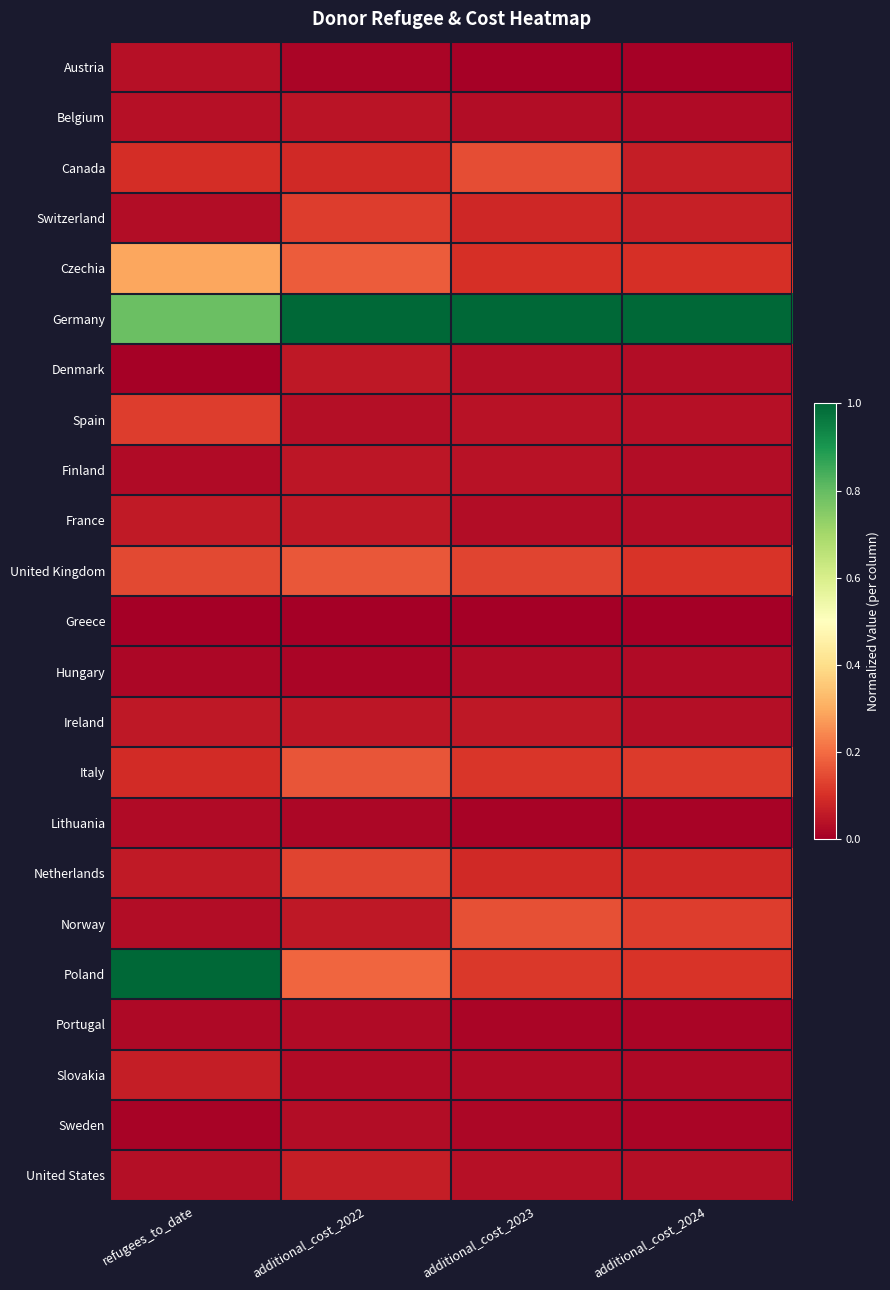

Reading left to right, extract all data points from this chart.

Austria: refugees_to_date=0.0	additional_cost_2022=0.0	additional_cost_2023=0.0	additional_cost_2024=0.0
Belgium: refugees_to_date=0.0	additional_cost_2022=0.0	additional_cost_2023=0.0	additional_cost_2024=0.0
Canada: refugees_to_date=0.1	additional_cost_2022=0.1	additional_cost_2023=0.1	additional_cost_2024=0.1
Switzerland: refugees_to_date=0.0	additional_cost_2022=0.1	additional_cost_2023=0.1	additional_cost_2024=0.1
Czechia: refugees_to_date=0.3	additional_cost_2022=0.2	additional_cost_2023=0.1	additional_cost_2024=0.1
Germany: refugees_to_date=0.8	additional_cost_2022=1.0	additional_cost_2023=1.0	additional_cost_2024=1.0
Denmark: refugees_to_date=0.0	additional_cost_2022=0.1	additional_cost_2023=0.0	additional_cost_2024=0.0
Spain: refugees_to_date=0.1	additional_cost_2022=0.0	additional_cost_2023=0.0	additional_cost_2024=0.0
Finland: refugees_to_date=0.0	additional_cost_2022=0.0	additional_cost_2023=0.0	additional_cost_2024=0.0
France: refugees_to_date=0.1	additional_cost_2022=0.1	additional_cost_2023=0.0	additional_cost_2024=0.0
United Kingdom: refugees_to_date=0.1	additional_cost_2022=0.2	additional_cost_2023=0.1	additional_cost_2024=0.1
Greece: refugees_to_date=0.0	additional_cost_2022=0.0	additional_cost_2023=0.0	additional_cost_2024=0.0
Hungary: refugees_to_date=0.0	additional_cost_2022=0.0	additional_cost_2023=0.0	additional_cost_2024=0.0
Ireland: refugees_to_date=0.1	additional_cost_2022=0.1	additional_cost_2023=0.1	additional_cost_2024=0.0
Italy: refugees_to_date=0.1	additional_cost_2022=0.2	additional_cost_2023=0.1	additional_cost_2024=0.1
Lithuania: refugees_to_date=0.0	additional_cost_2022=0.0	additional_cost_2023=0.0	additional_cost_2024=0.0
Netherlands: refugees_to_date=0.1	additional_cost_2022=0.1	additional_cost_2023=0.1	additional_cost_2024=0.1
Norway: refugees_to_date=0.0	additional_cost_2022=0.1	additional_cost_2023=0.2	additional_cost_2024=0.1
Poland: refugees_to_date=1.0	additional_cost_2022=0.2	additional_cost_2023=0.1	additional_cost_2024=0.1
Portugal: refugees_to_date=0.0	additional_cost_2022=0.0	additional_cost_2023=0.0	additional_cost_2024=0.0
Slovakia: refugees_to_date=0.1	additional_cost_2022=0.0	additional_cost_2023=0.0	additional_cost_2024=0.0
Sweden: refugees_to_date=0.0	additional_cost_2022=0.0	additional_cost_2023=0.0	additional_cost_2024=0.0
United States: refugees_to_date=0.0	additional_cost_2022=0.1	additional_cost_2023=0.0	additional_cost_2024=0.0